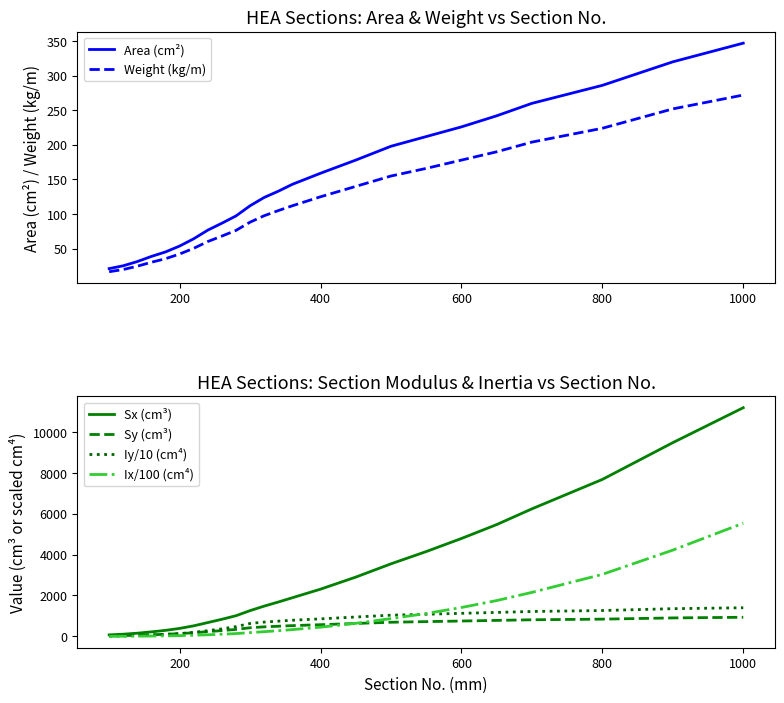

Does the chart have visible grid lines?

No